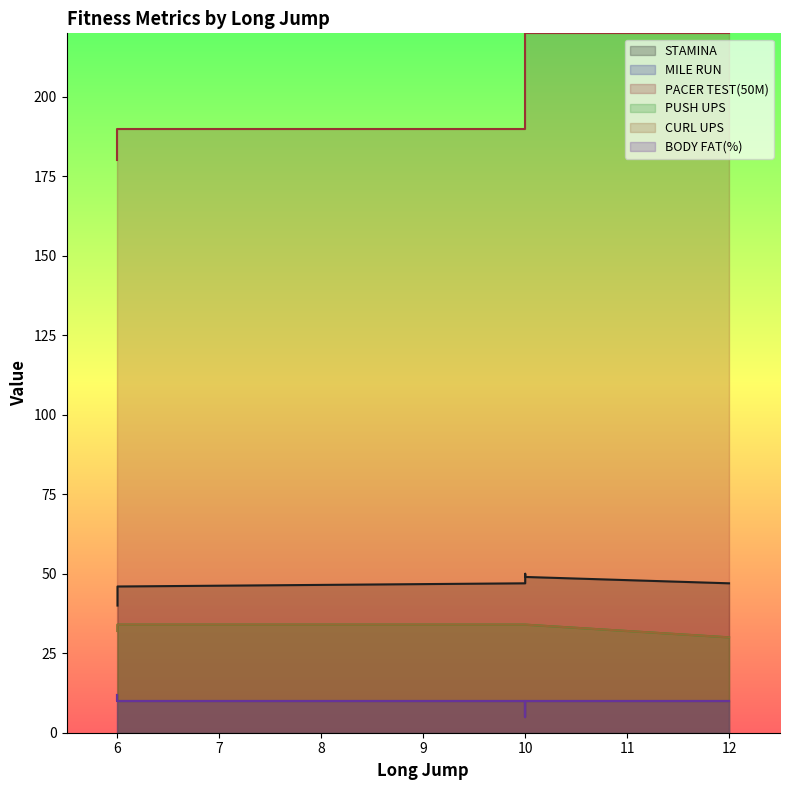

List the series in order of their peak value, lowest first.

MILE RUN, BODY FAT(%), PUSH UPS, CURL UPS, STAMINA, PACER TEST(50M)